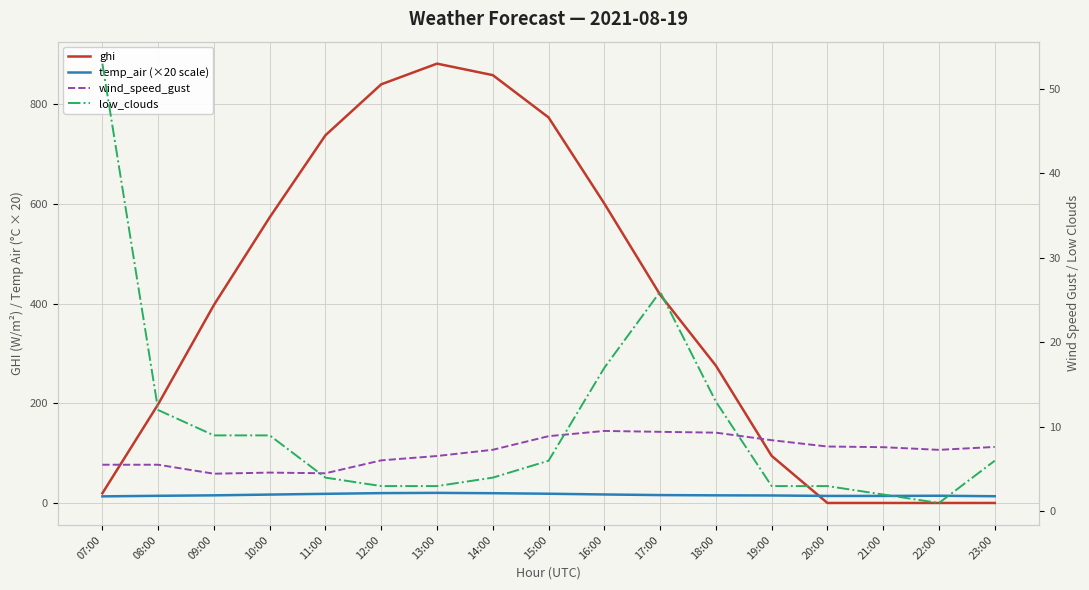

How many times do wind_speed_gust and low_clouds cross each other?

3